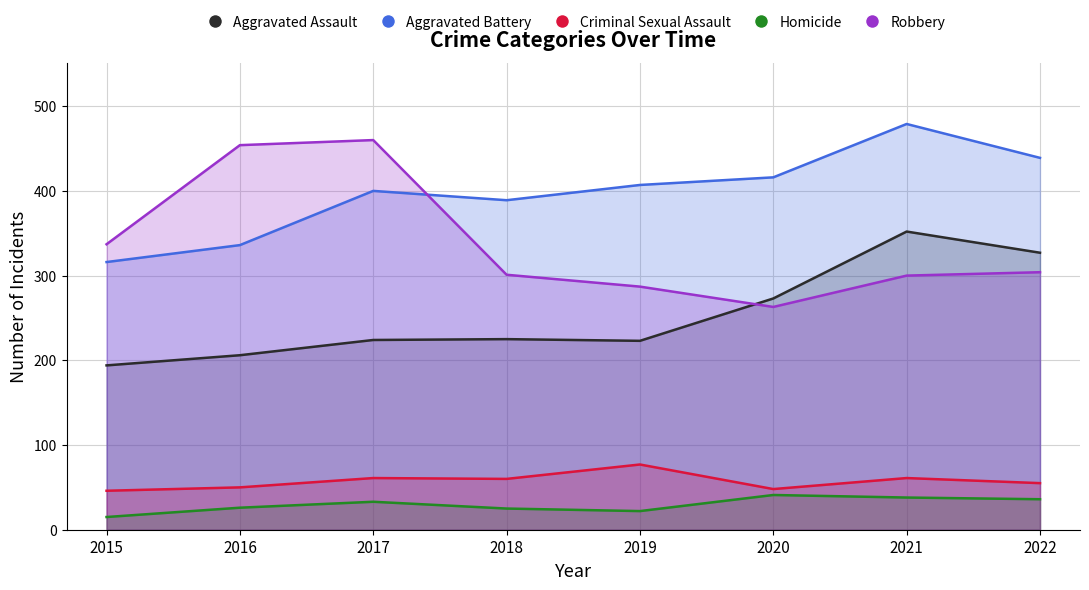

What is the value of the Robbery point at the 4th from the left?

301